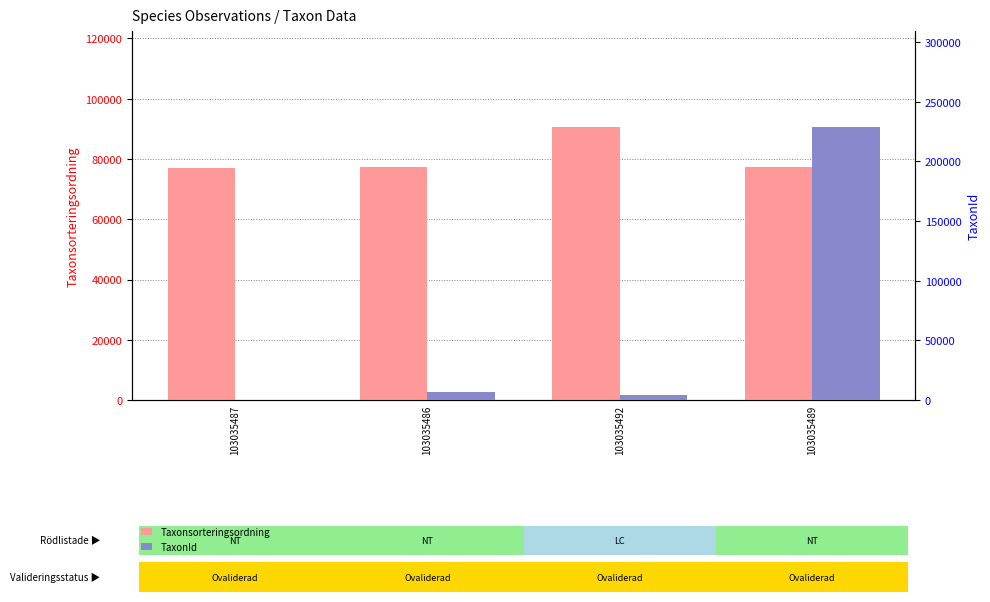

At how many categories does at least one series exceed 194896?

1